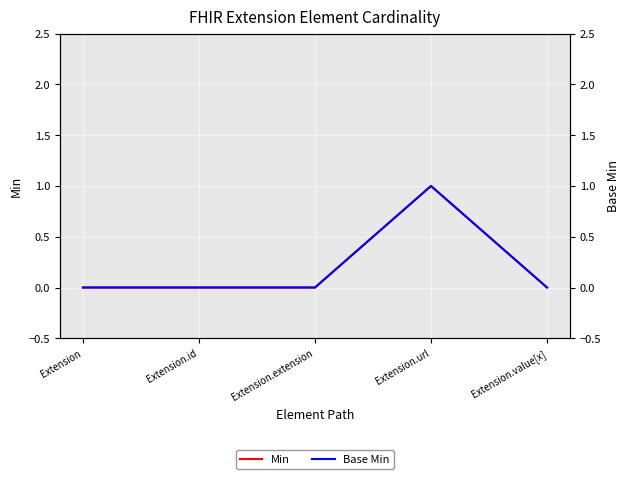

True or false: Min has a value of 0 at Extension.id.

True